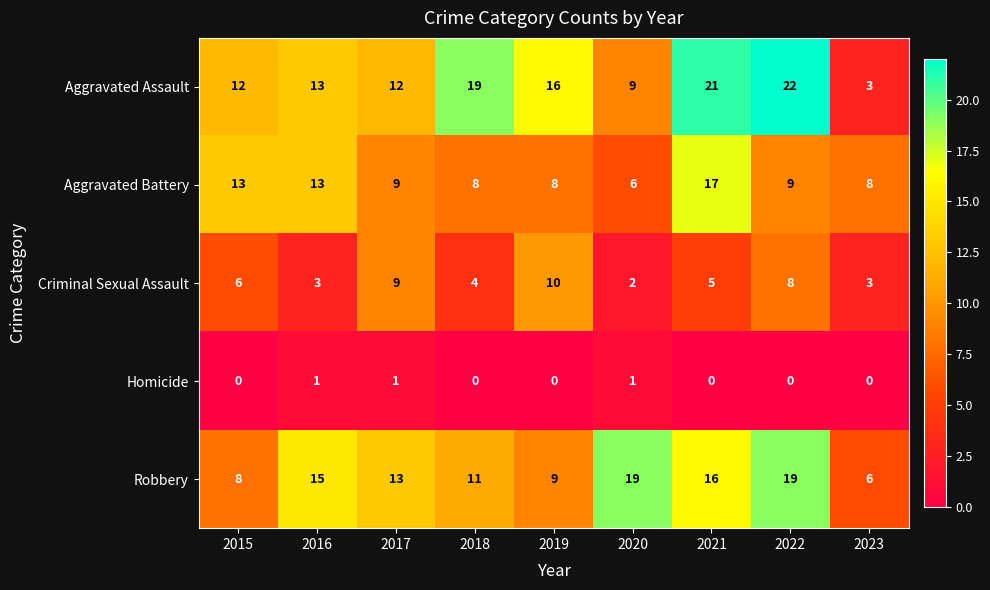

Is it true that Aggravated Battery equals 9 at 2021?

False